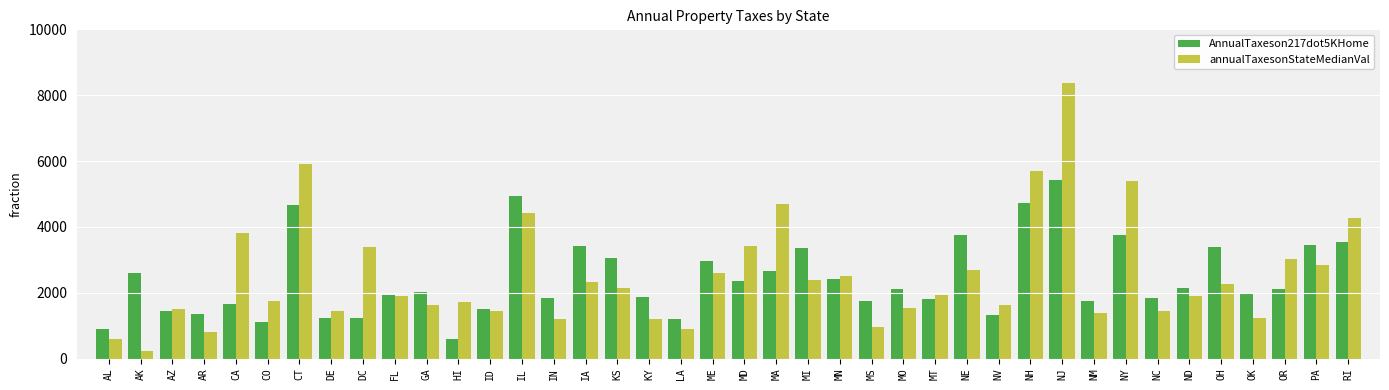

Is it true that annualTaxesonStateMedianVal equals 5898 at CT?

True